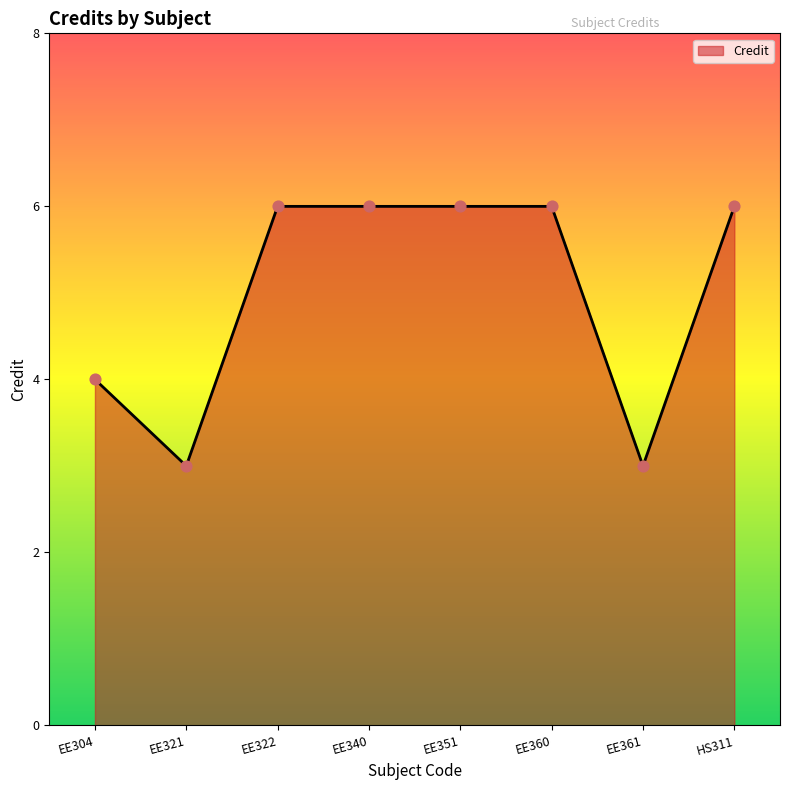

What is the change in value from EE304 to EE340?

+2